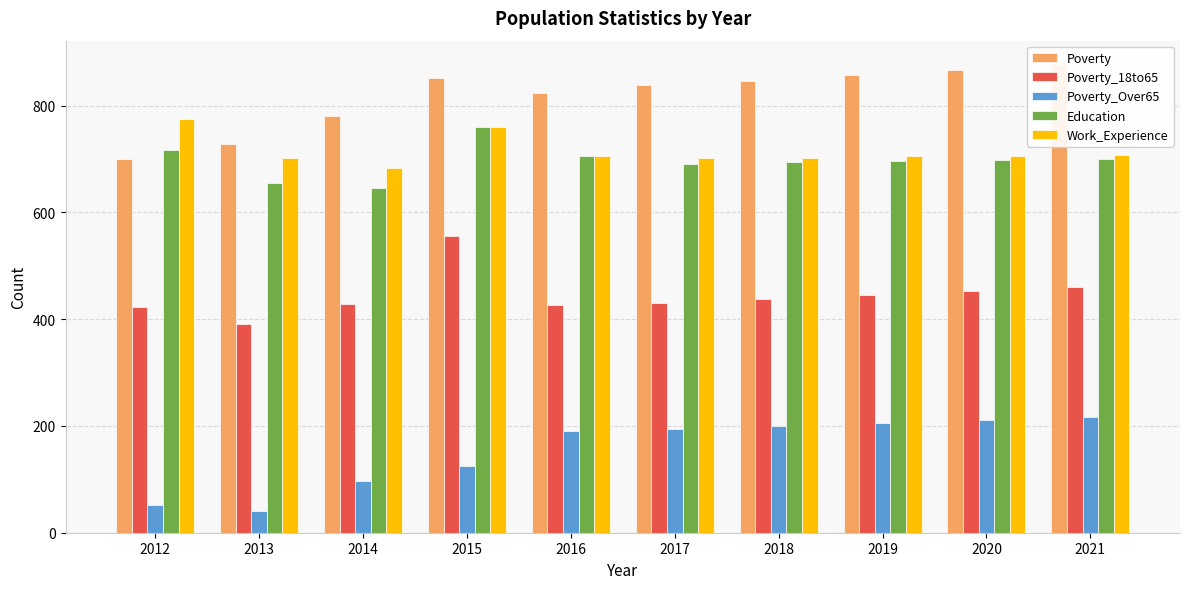

What is the lowest value of the Poverty_18to65 series?

391